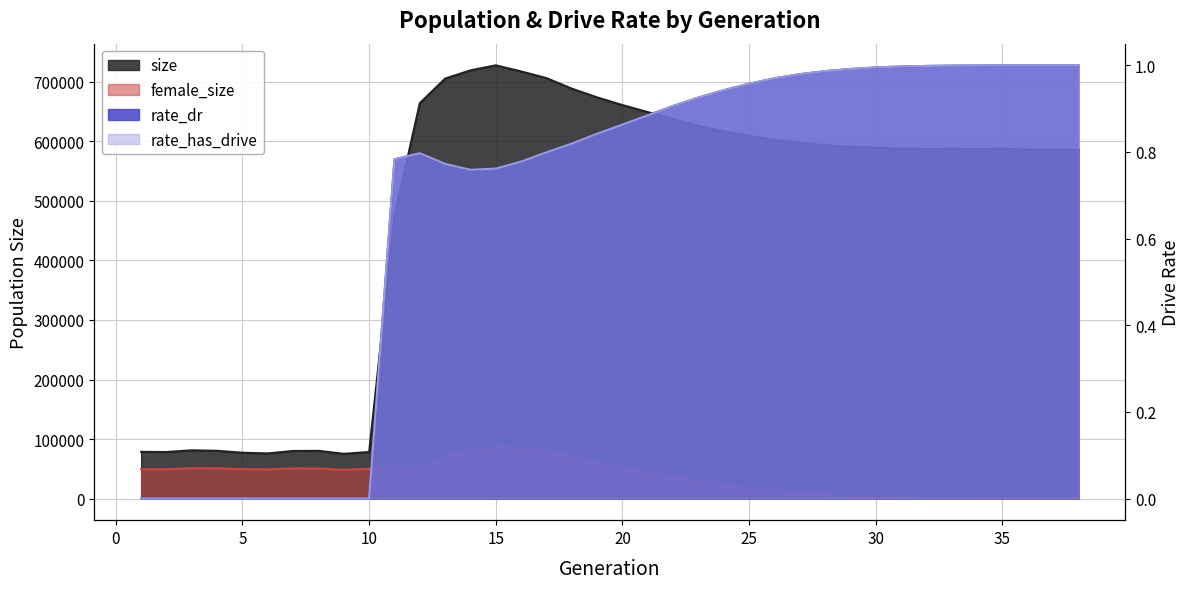

True or false: rate_has_drive has more than 0 points higher than both neighbors.

True